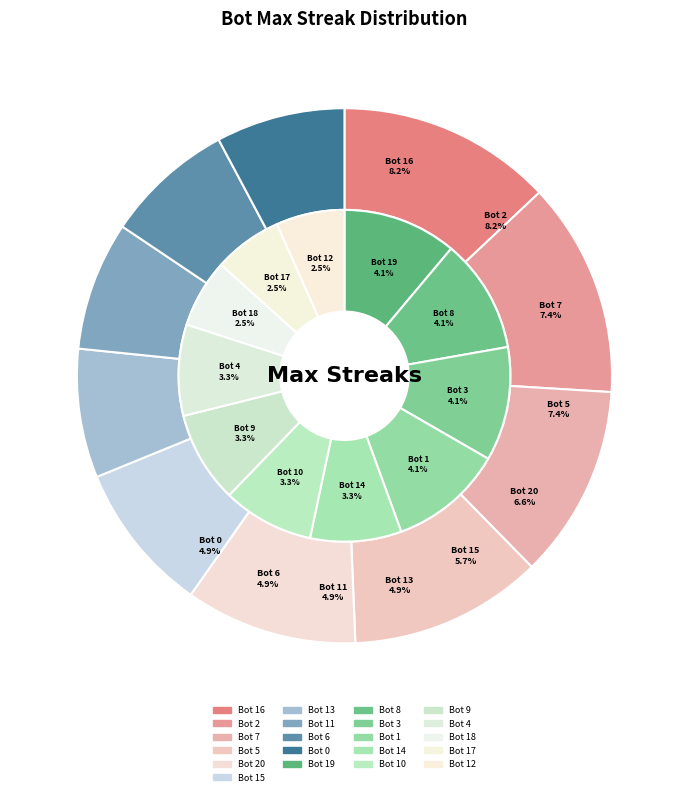

How many segments does this pie chart have?

21